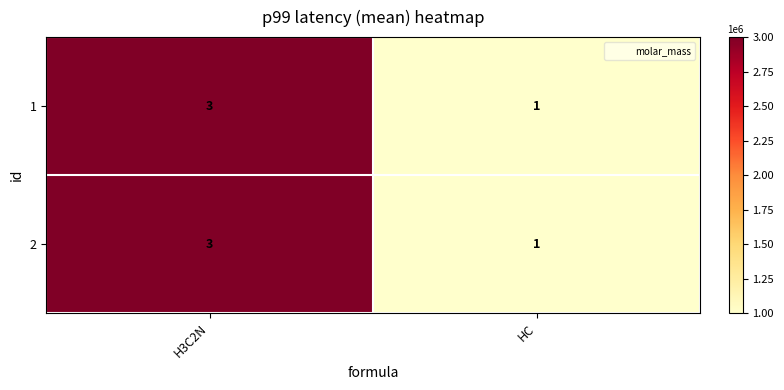

How many distinct data groups are displayed?

2